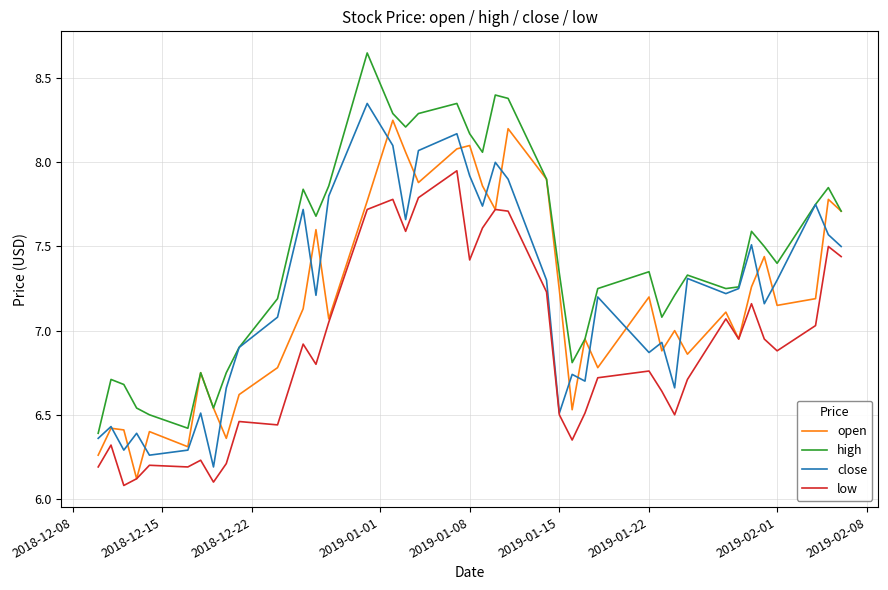

Which series has the largest total across all categories?

high